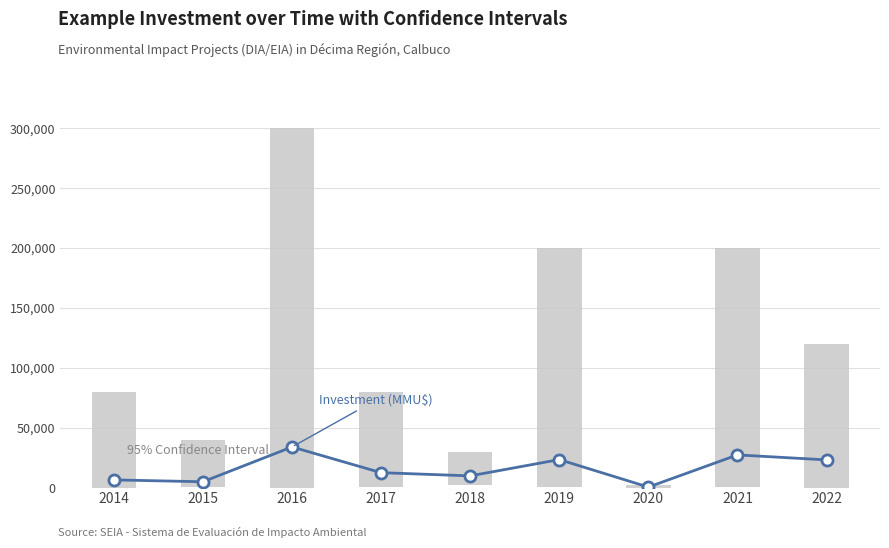

Approximately how many times larger is the value at 2016 compared to 2014?

5.2